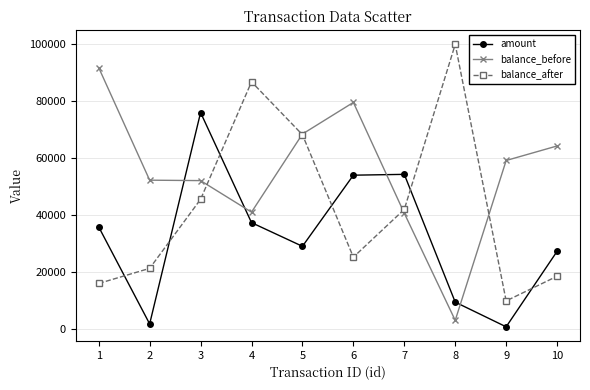

The value of amount at 6 is 26953. True or false?

False